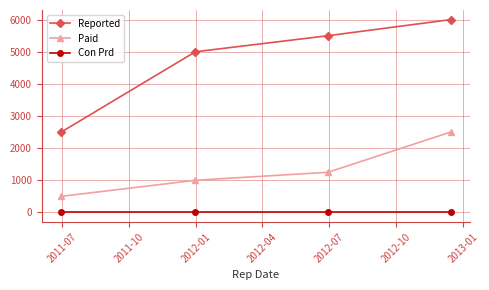

What is the difference between the maximum and second lowest values in the Paid series?

1500